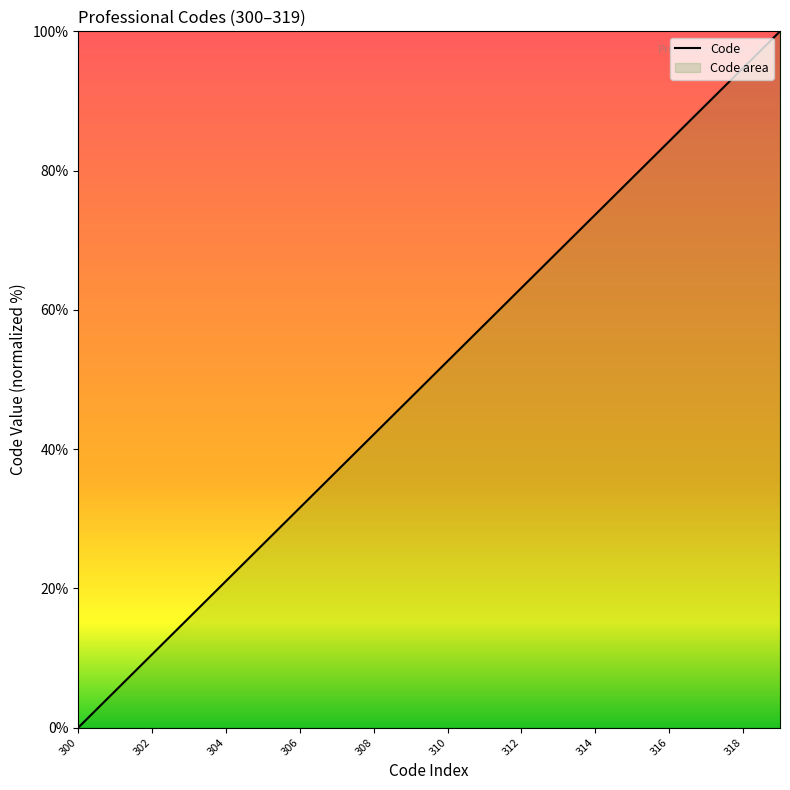

Which has a higher value, 314 or 308?

314